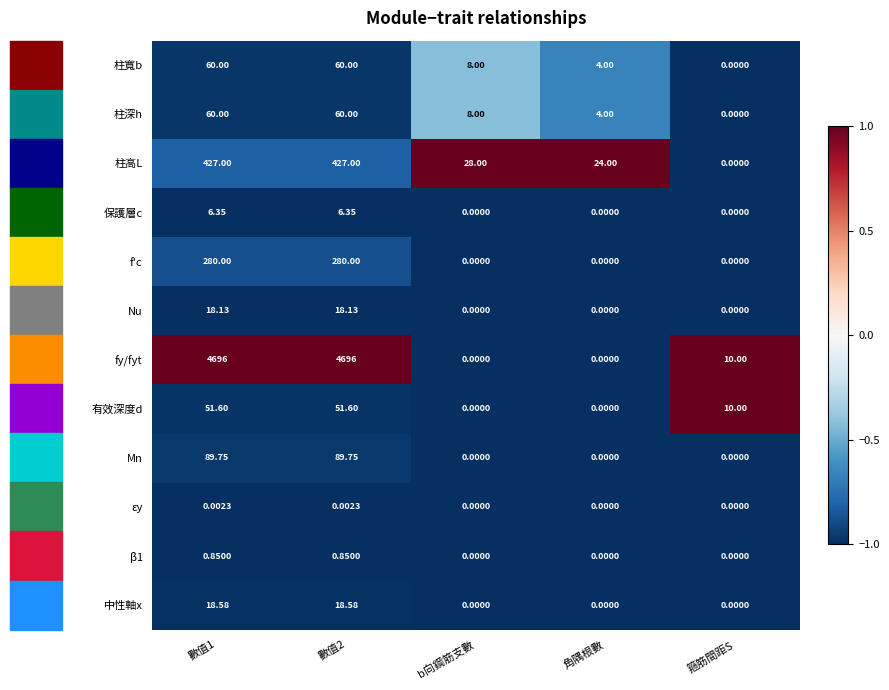

Which series has the largest total across all categories?

fy/fyt